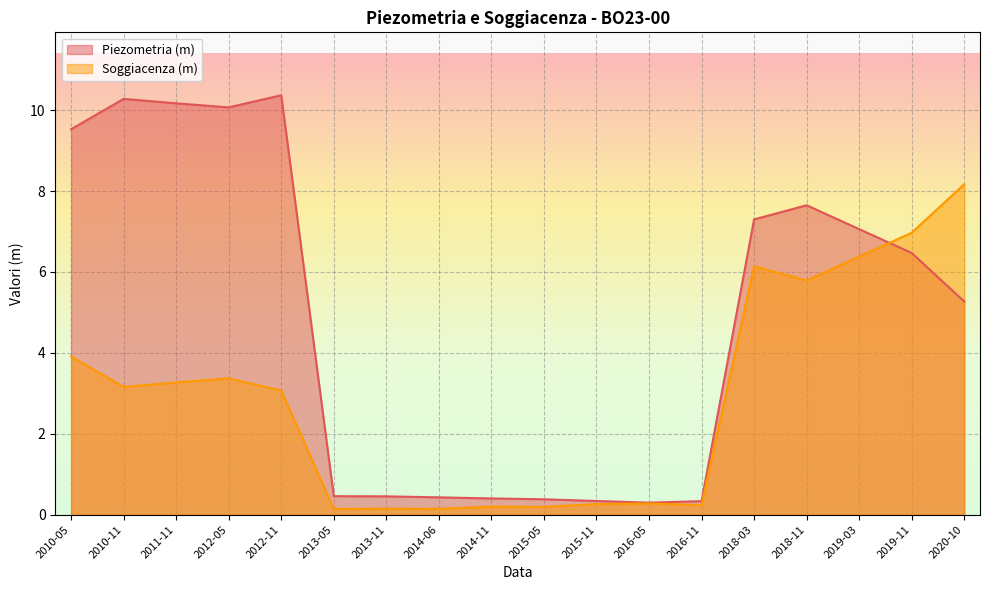

What is the average value of the Soggiacenza (m) series?

2.9